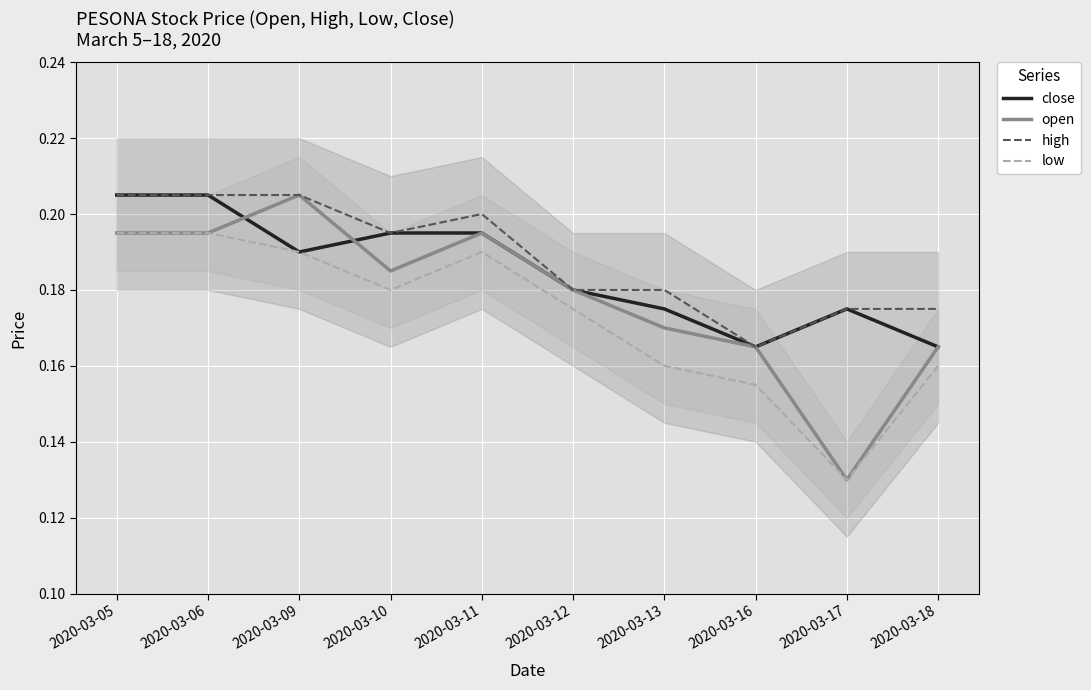

At how many categories does at least one series exceed 0?

10